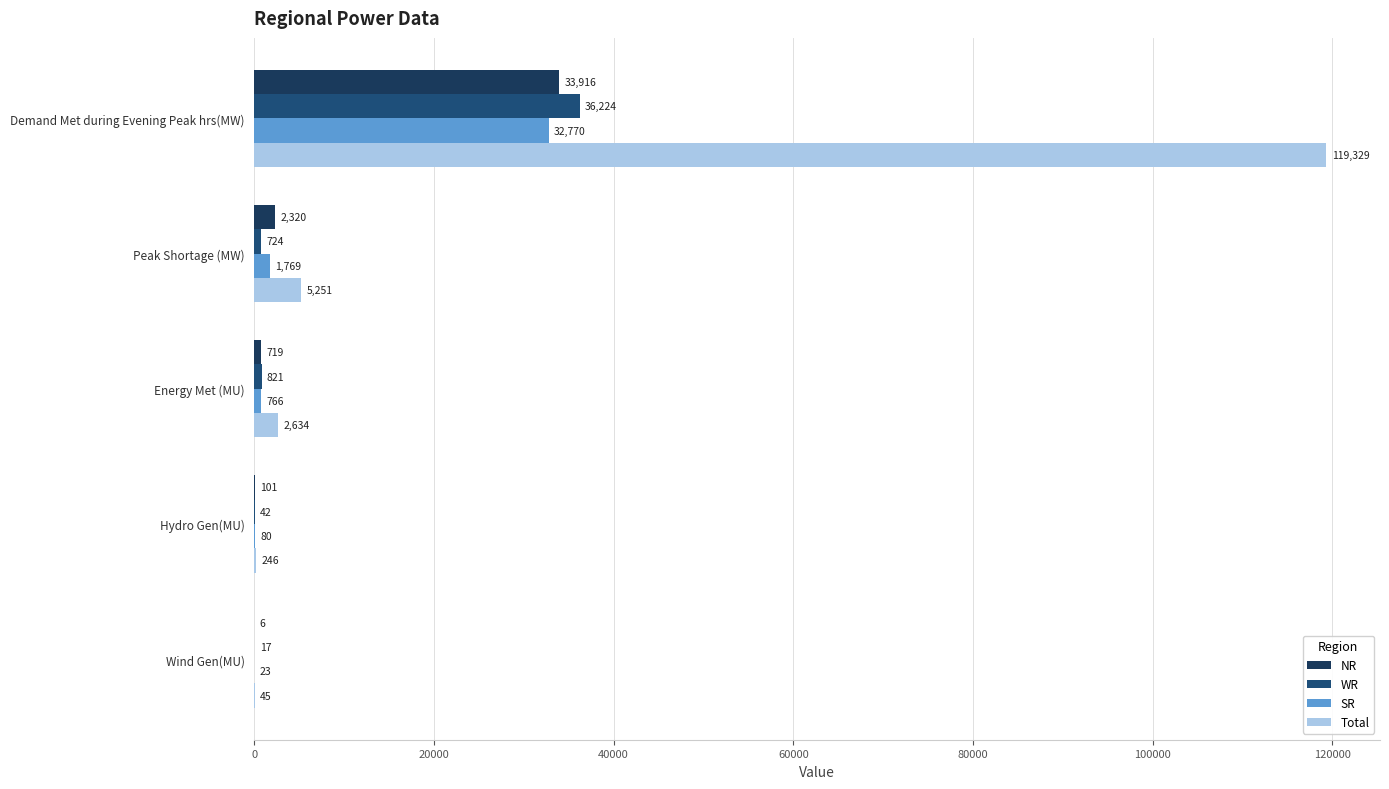

What is the smallest value displayed?

6